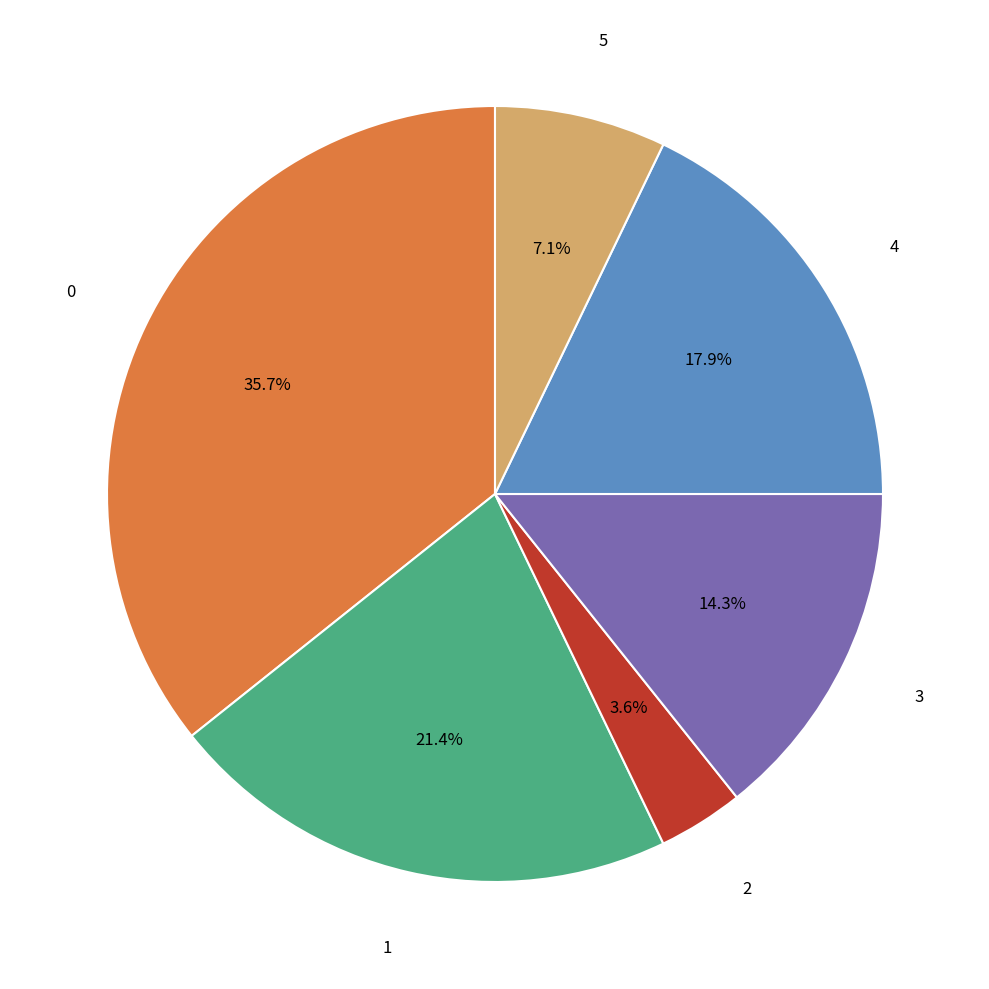

Is there a majority slice in this chart?

No